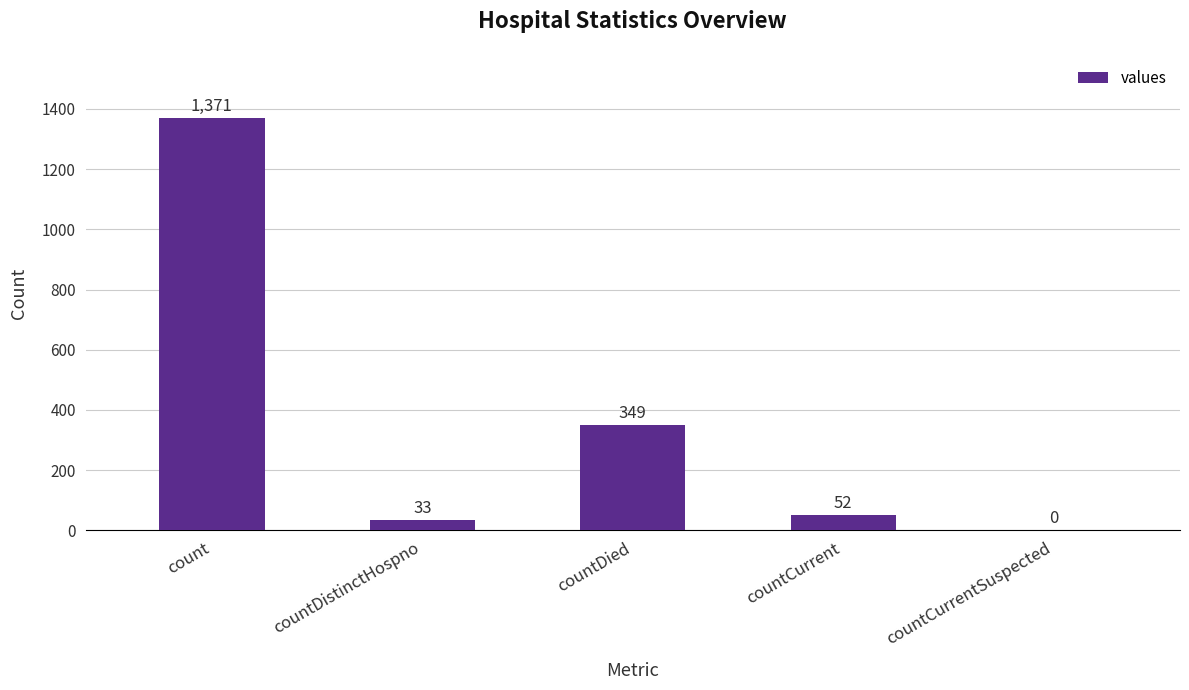

At which label is the value closest to 685?

countDied